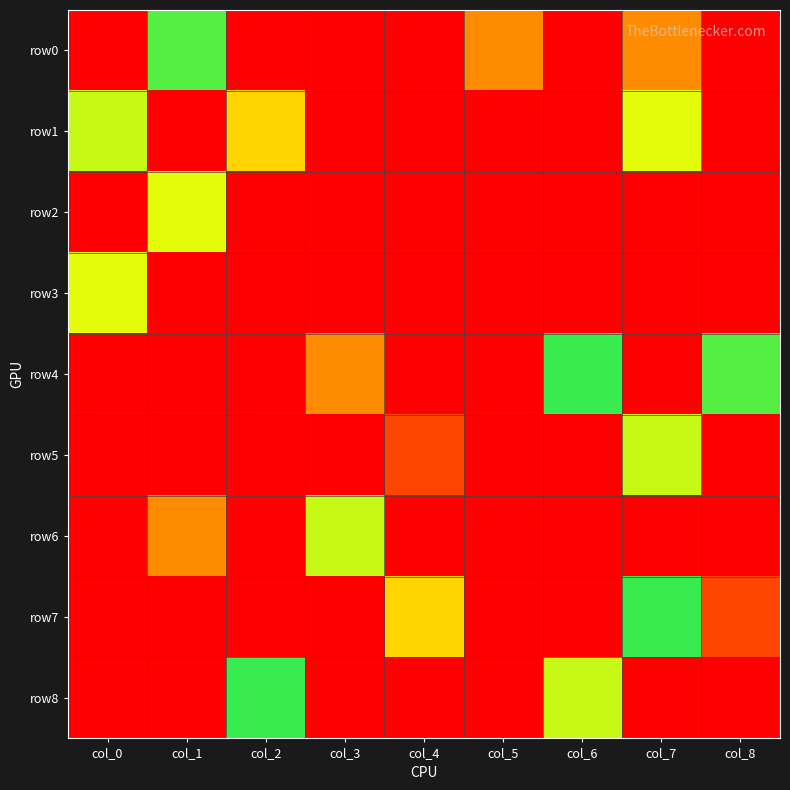

Reading left to right, transcribe all the data shown in this chart.

row0: col_0=0	col_1=6	col_2=0	col_3=0	col_4=0	col_5=8	col_6=0	col_7=2	col_8=0
row1: col_0=4	col_1=0	col_2=3	col_3=0	col_4=9	col_5=0	col_6=0	col_7=7	col_8=0
row2: col_0=0	col_1=7	col_2=0	col_3=0	col_4=0	col_5=0	col_6=0	col_7=0	col_8=0
row3: col_0=7	col_1=0	col_2=0	col_3=0	col_4=0	col_5=0	col_6=0	col_7=0	col_8=0
row4: col_0=0	col_1=0	col_2=0	col_3=8	col_4=0	col_5=0	col_6=5	col_7=0	col_8=6
row5: col_0=0	col_1=0	col_2=0	col_3=0	col_4=1	col_5=0	col_6=9	col_7=4	col_8=0
row6: col_0=0	col_1=2	col_2=0	col_3=4	col_4=0	col_5=9	col_6=0	col_7=0	col_8=0
row7: col_0=0	col_1=9	col_2=0	col_3=0	col_4=3	col_5=0	col_6=0	col_7=5	col_8=1
row8: col_0=0	col_1=0	col_2=5	col_3=0	col_4=0	col_5=0	col_6=4	col_7=0	col_8=0